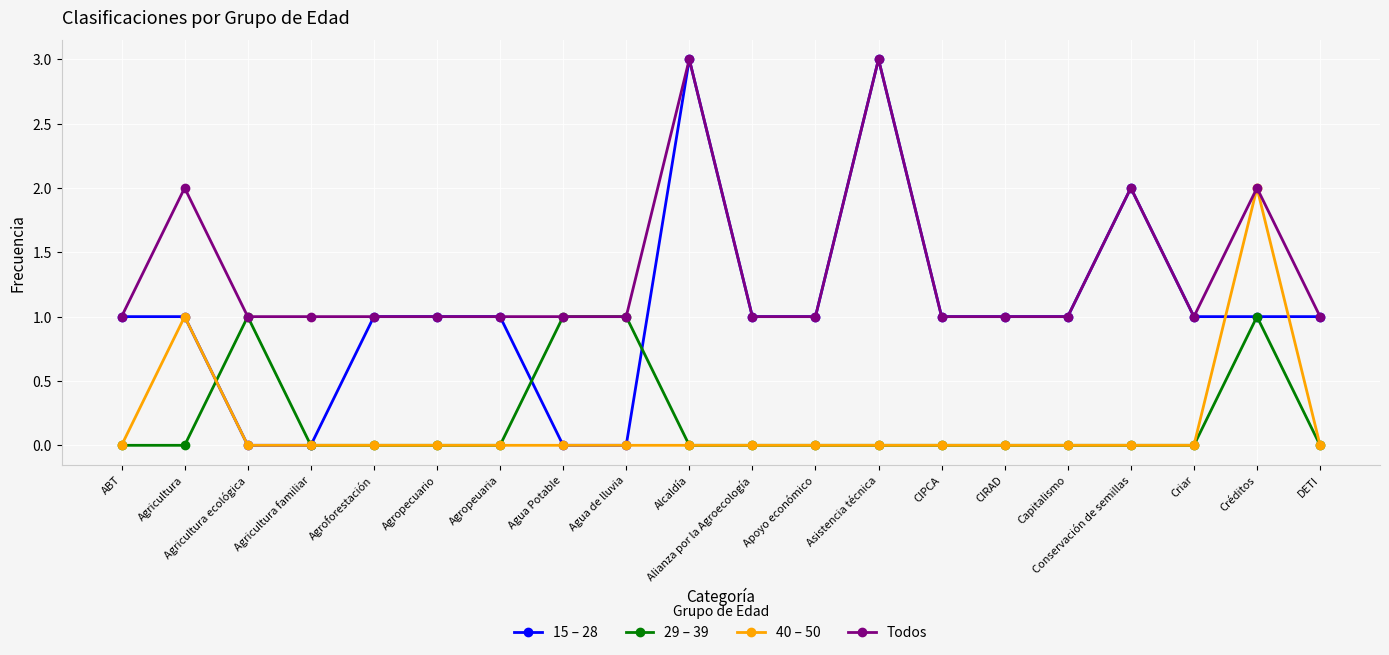

What is the maximum value for Todos?

3